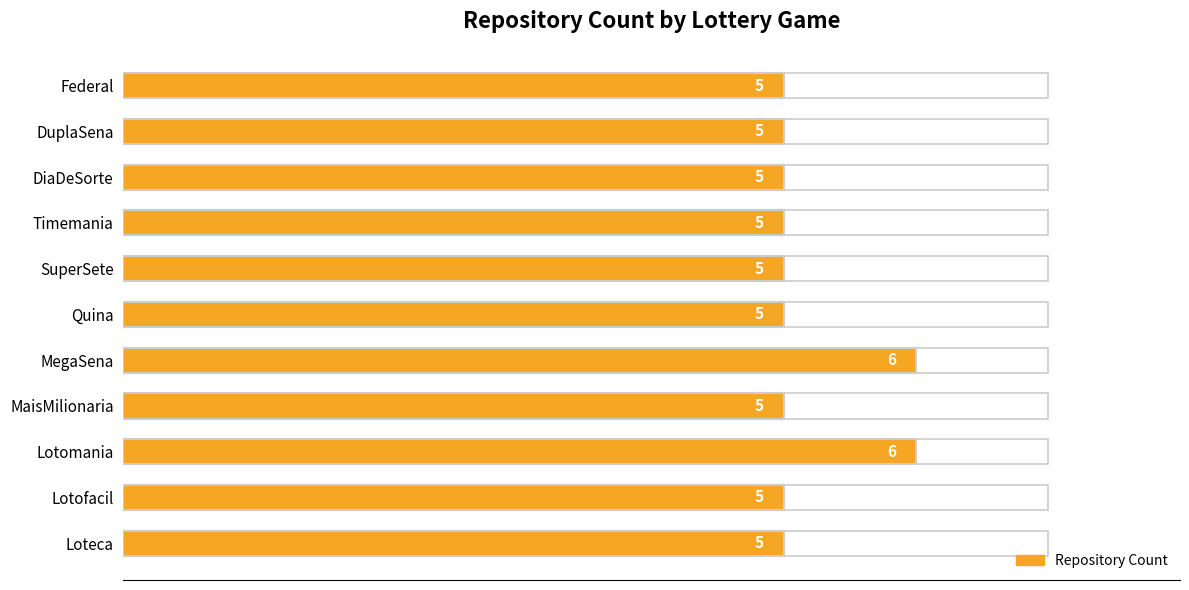

What is the sum of the values at SuperSete and Lotomania?

11